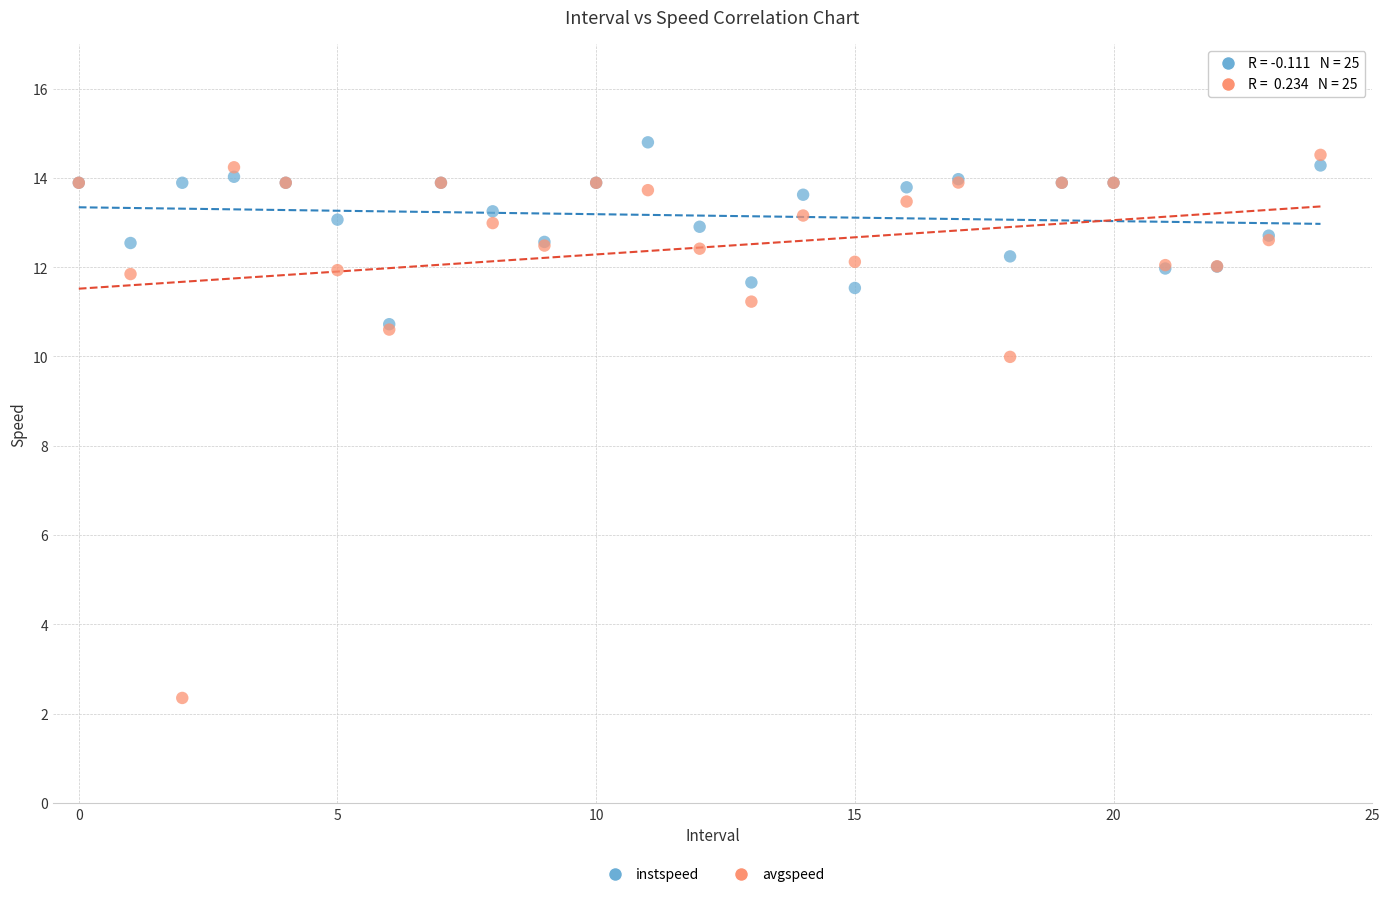

Across all series, what Y value is closest to 8?

10.0